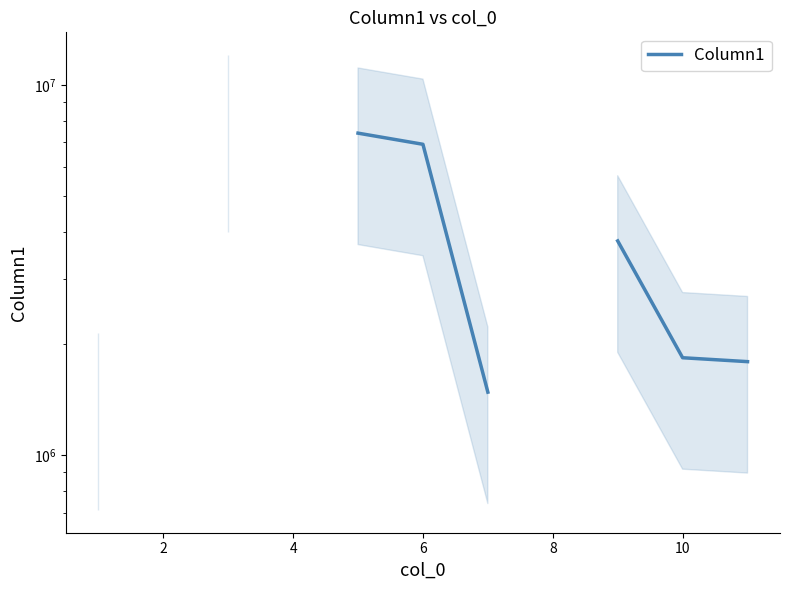

What is the minimum value shown in the chart?

1422903.5